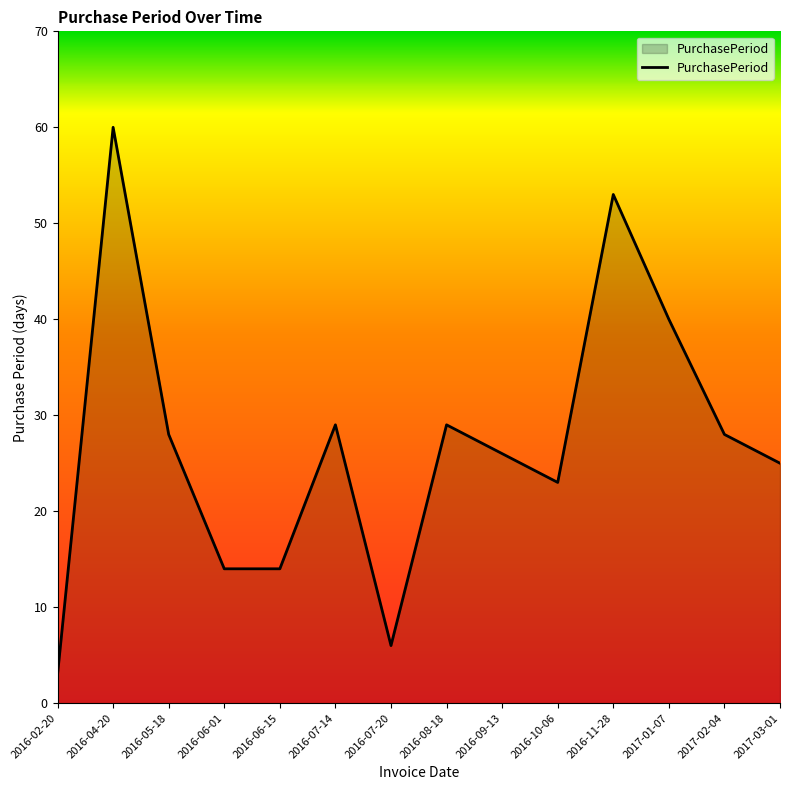

True or false: the data shows 48 at 2016-08-18.

False